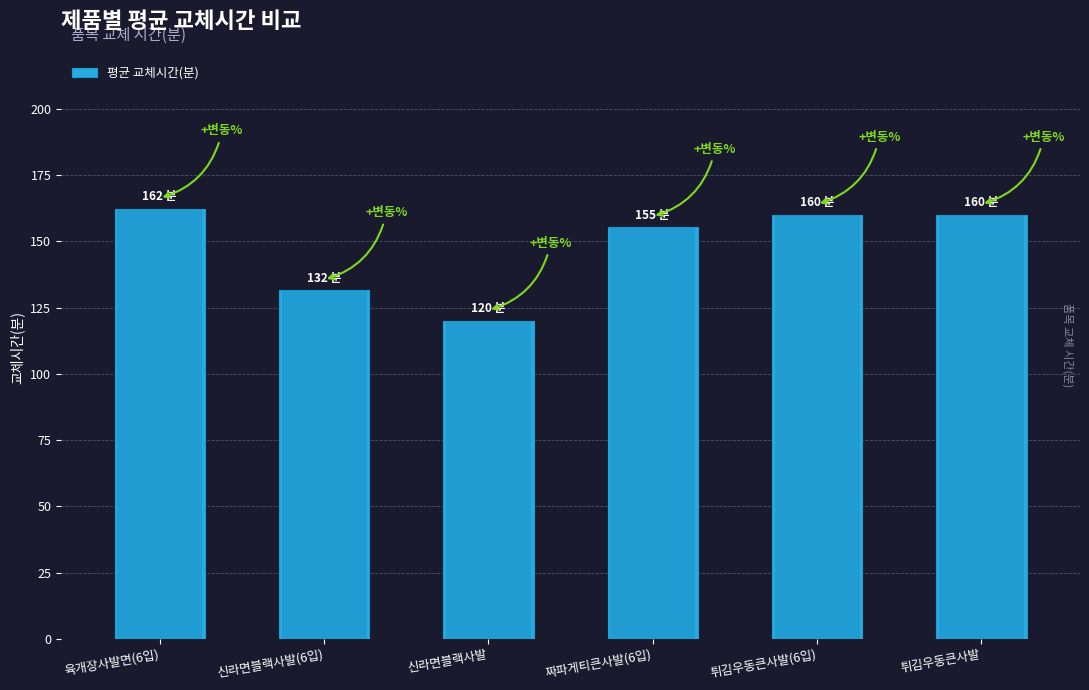

How many bars are there in total?

6